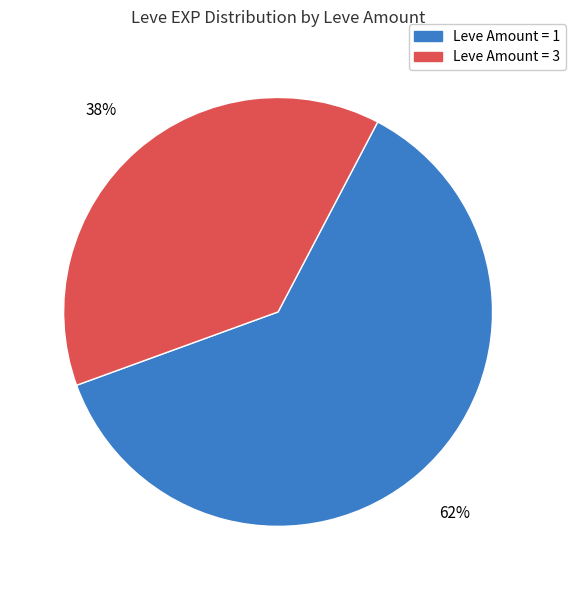

To the nearest percent, what is the difference between the largest and smallest slice percentages?

24%